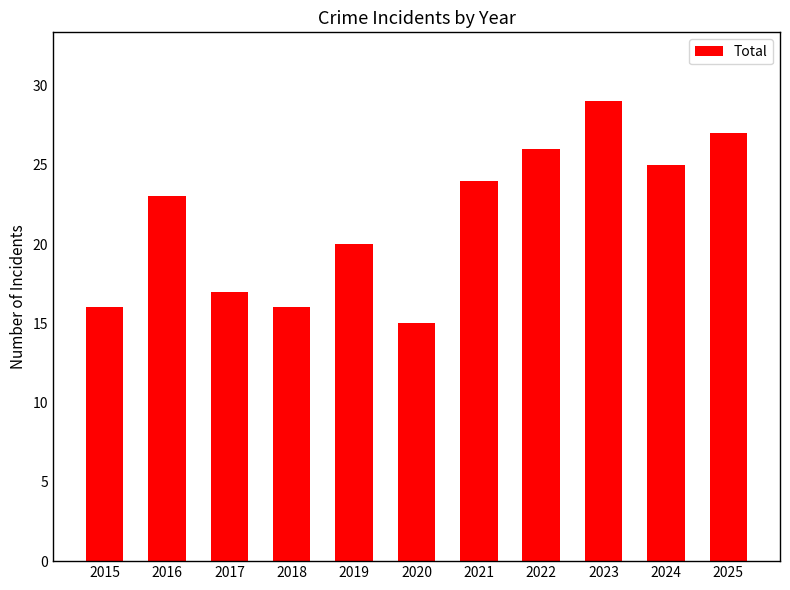

True or false: the data shows 5 at 2017.

False